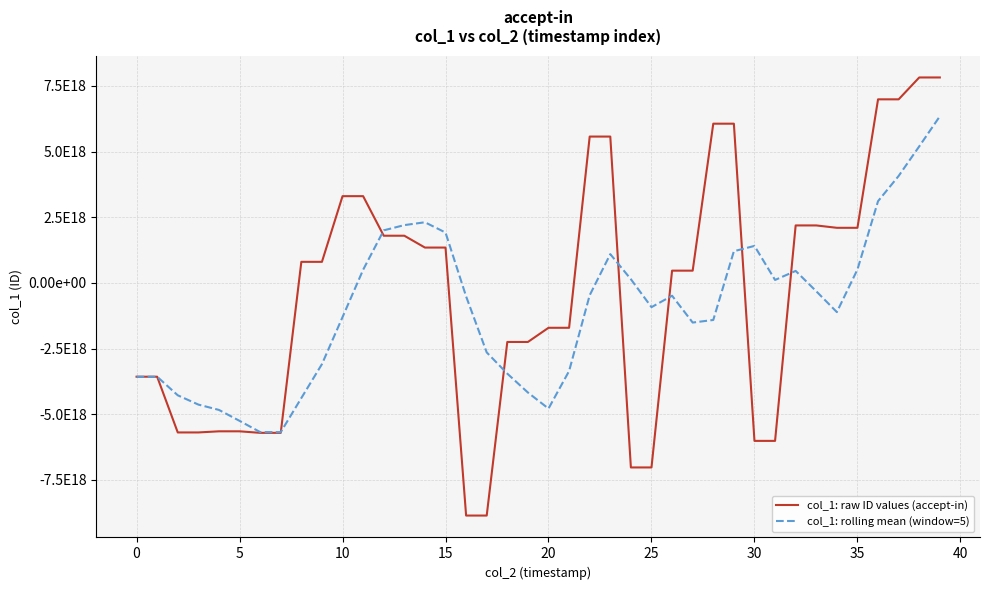

What is the smallest value displayed?

-8855532972912778240